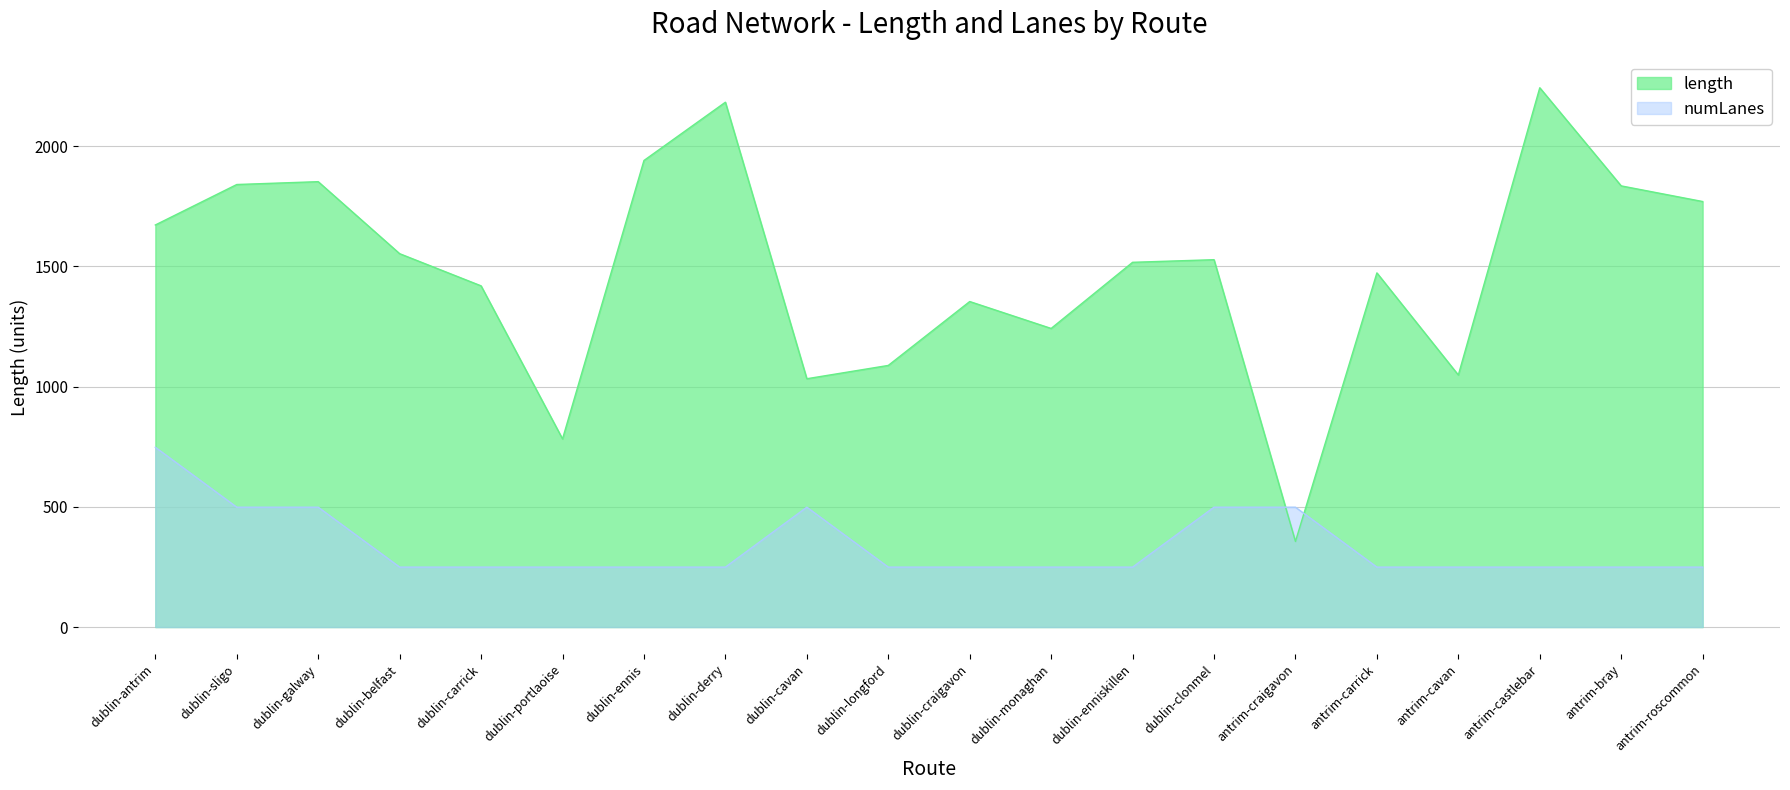

Is it true that numLanes equals 168.4 at dublin-ennis?

False